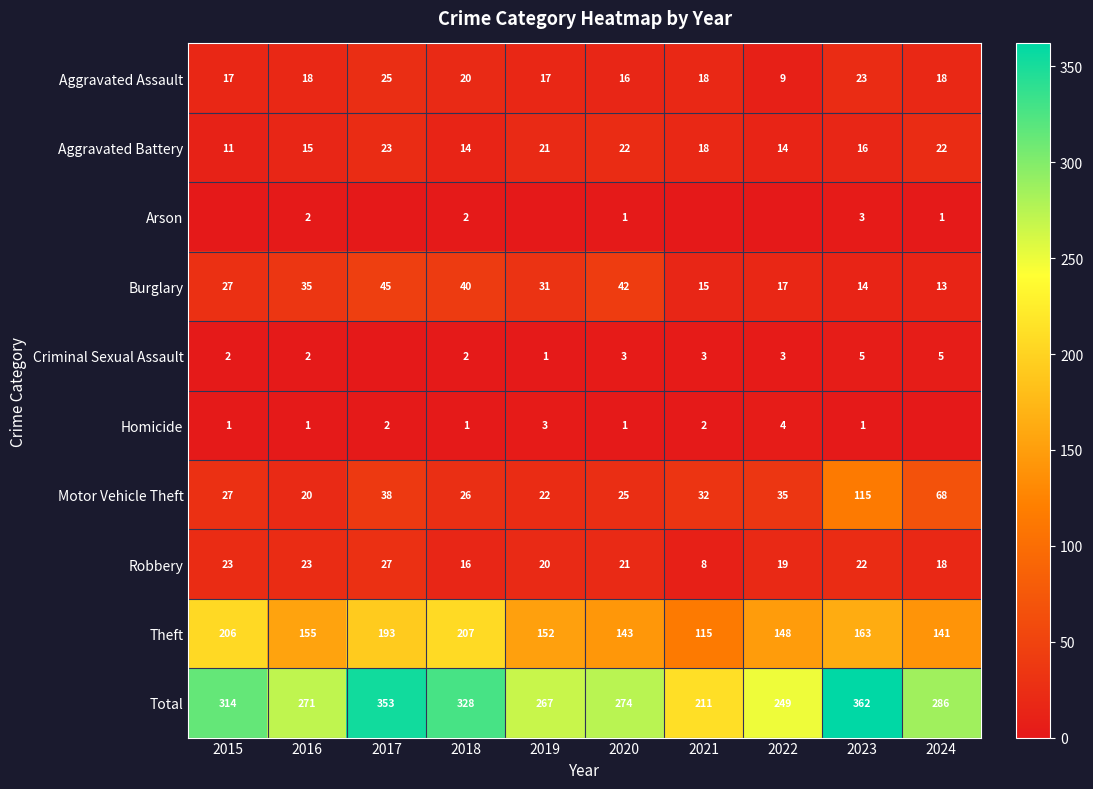

At which category is the sum across all series the highest?

2023